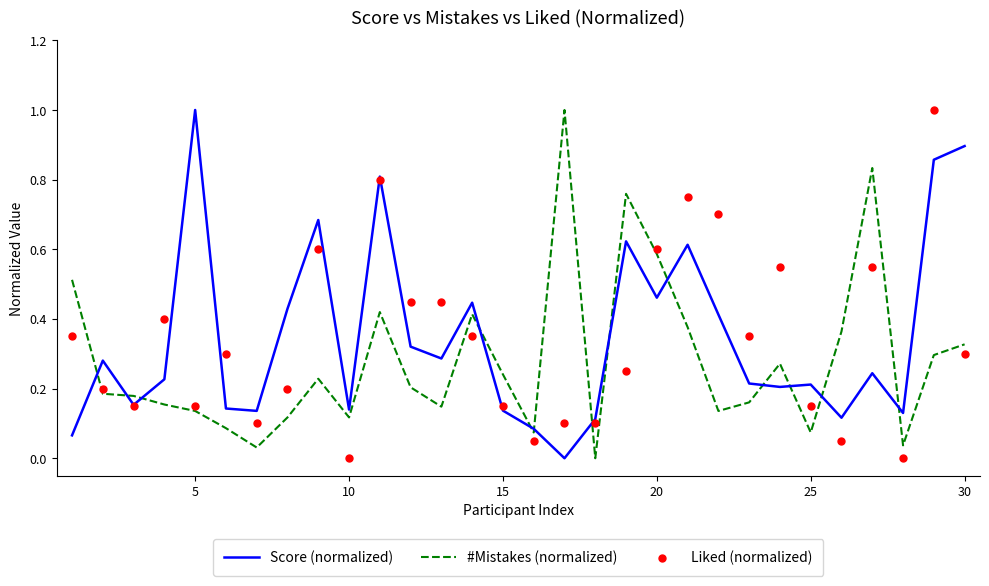

What are all the series names shown in the legend?

Score (normalized), #Mistakes (normalized), Liked (normalized)